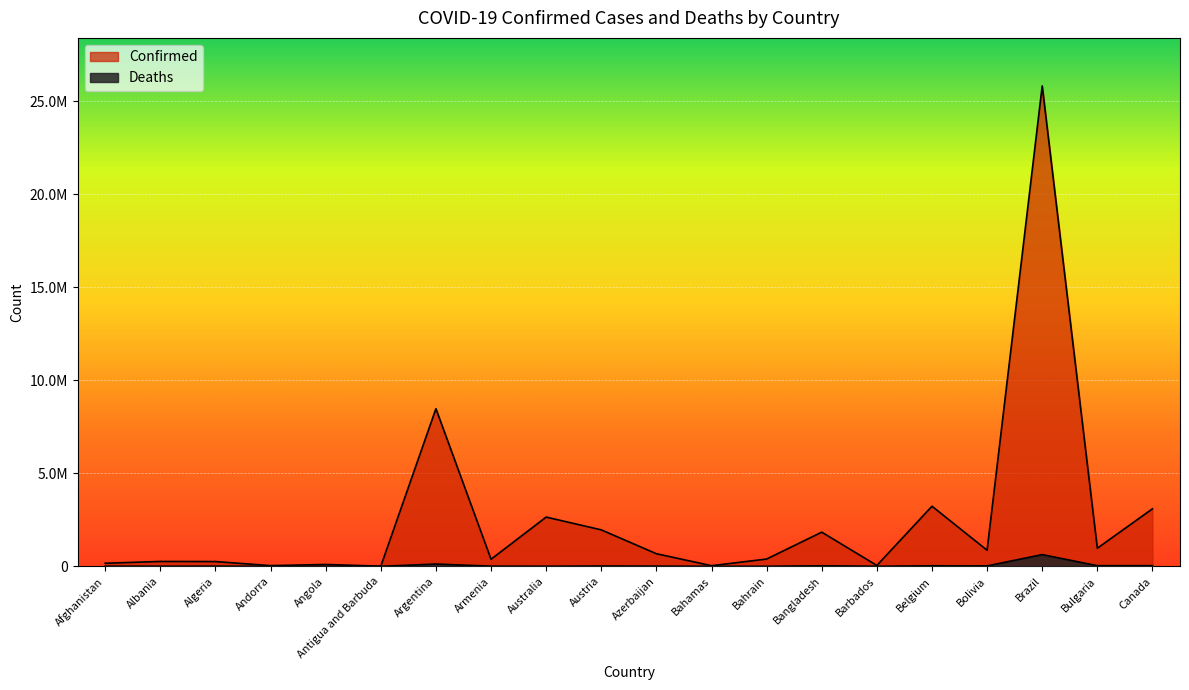

At which category is the sum across all series the highest?

Brazil